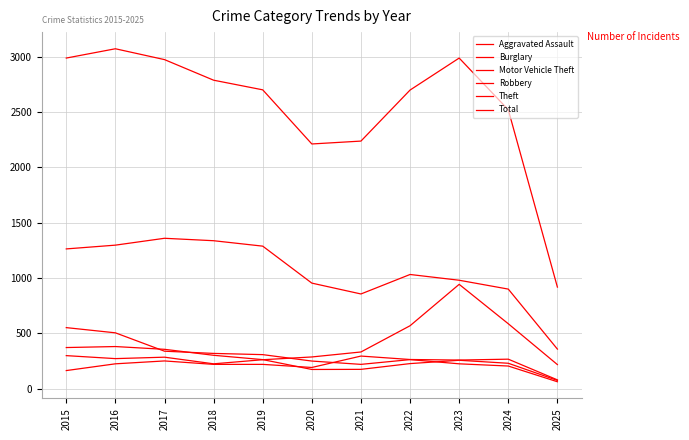

Is it true that Aggravated Assault equals 344 at 2019?

False